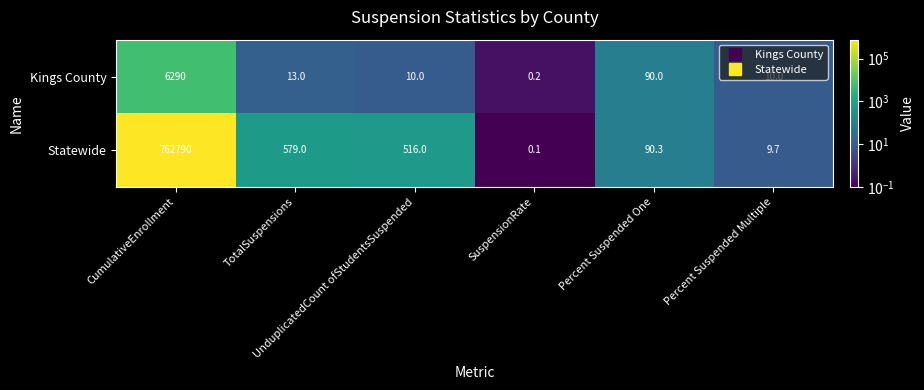

How many distinct data groups are displayed?

2